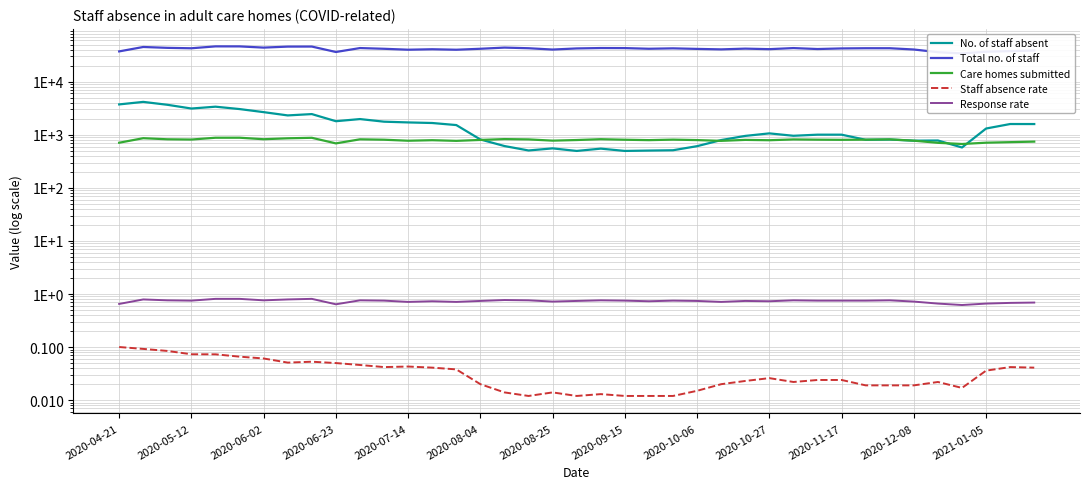

At which category does the chart reach its minimum across all series?

17